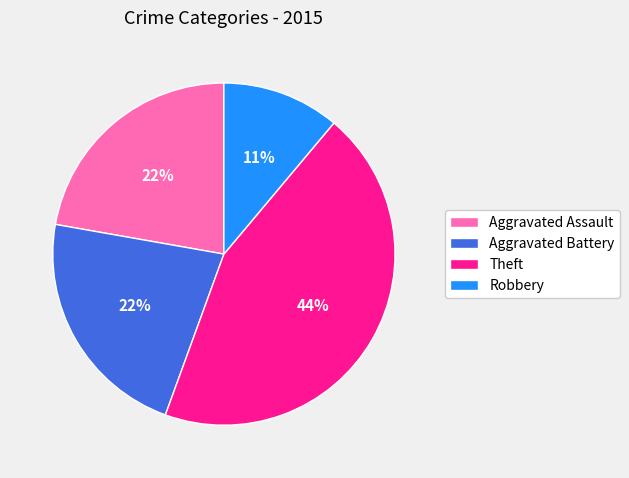

What percentage is the Aggravated Assault slice, to the nearest percent?

22%